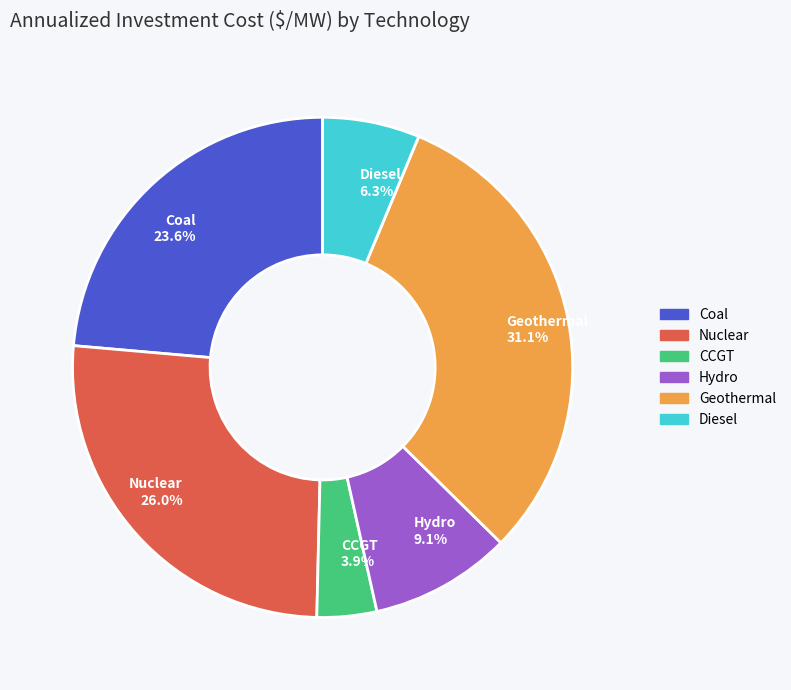

How many segments does this pie chart have?

6